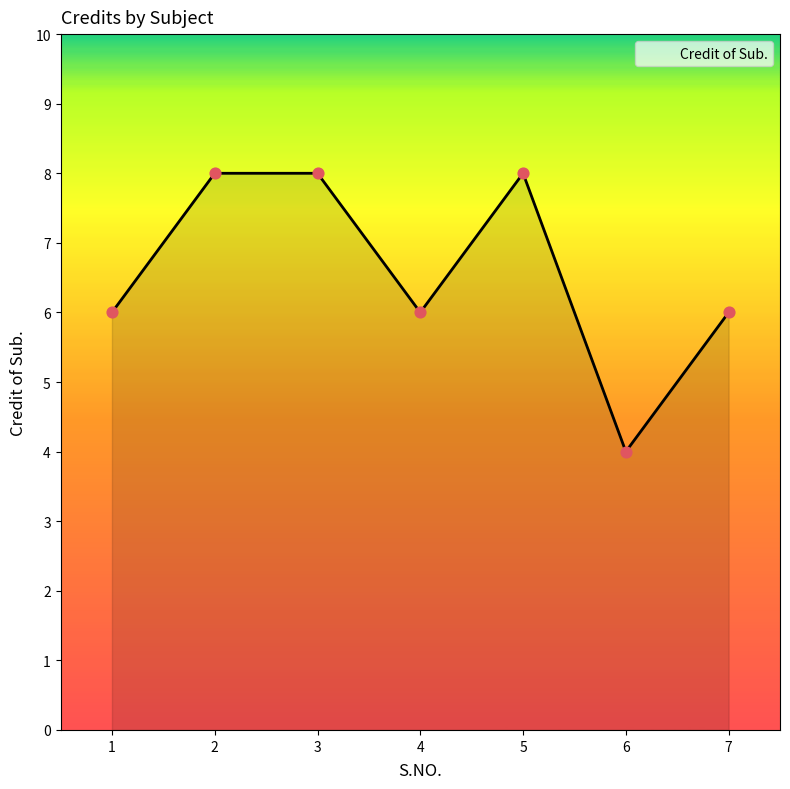

Approximately how many times larger is the value at 3 compared to 5?

1.0